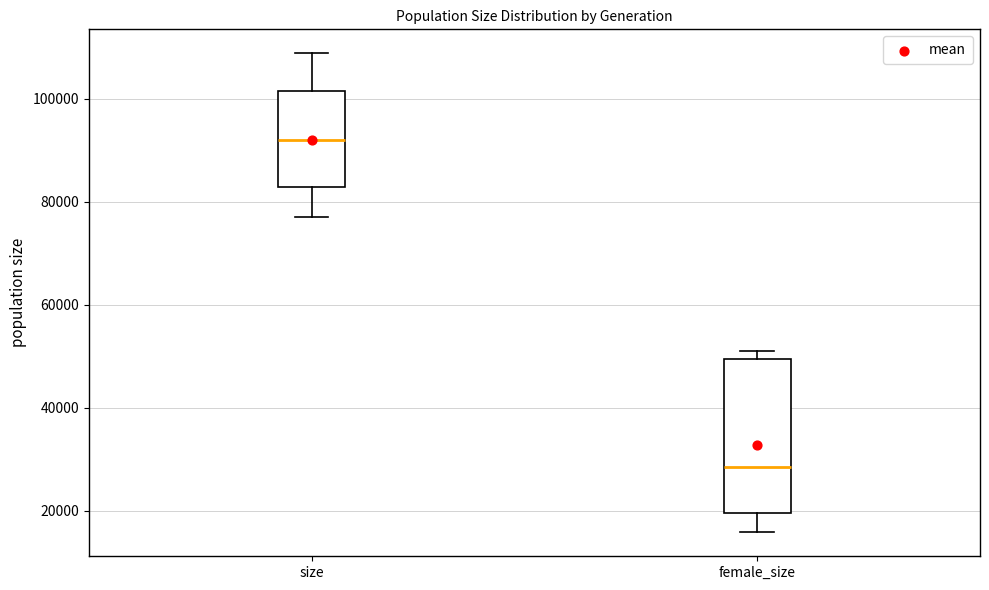

Where does the lower whisker of the box for female_size end on the y-axis? The values are not printed on the chart, so give them approximately, as read against the axis.

16000